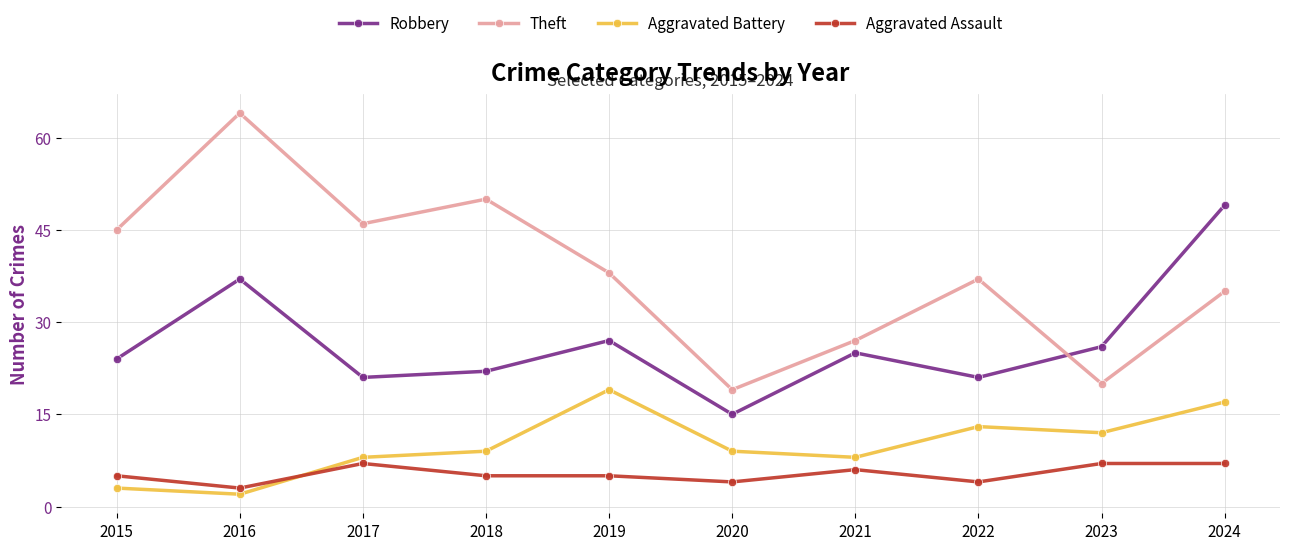

What is the lowest value of the Aggravated Battery series?

2